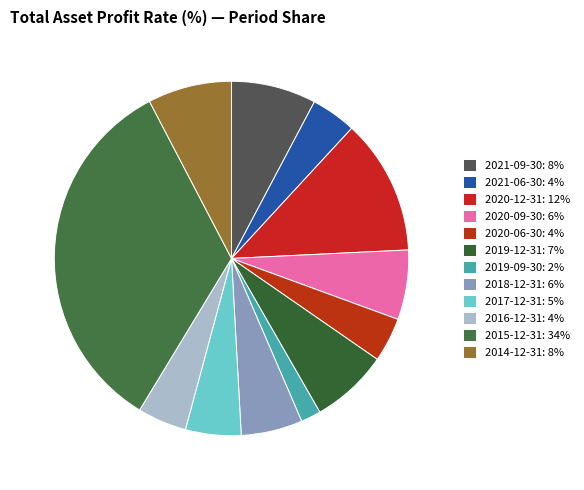

Is there a majority slice in this chart?

No